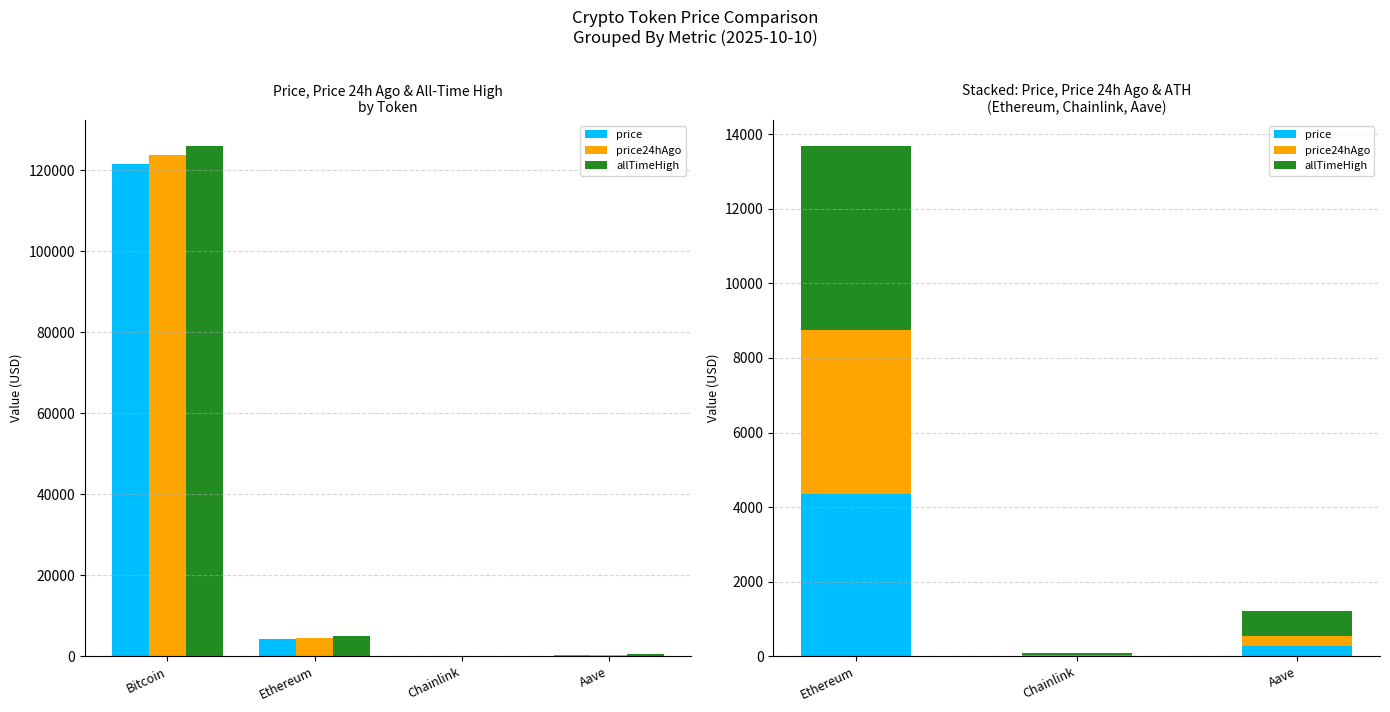

How many data points does each series have?

3